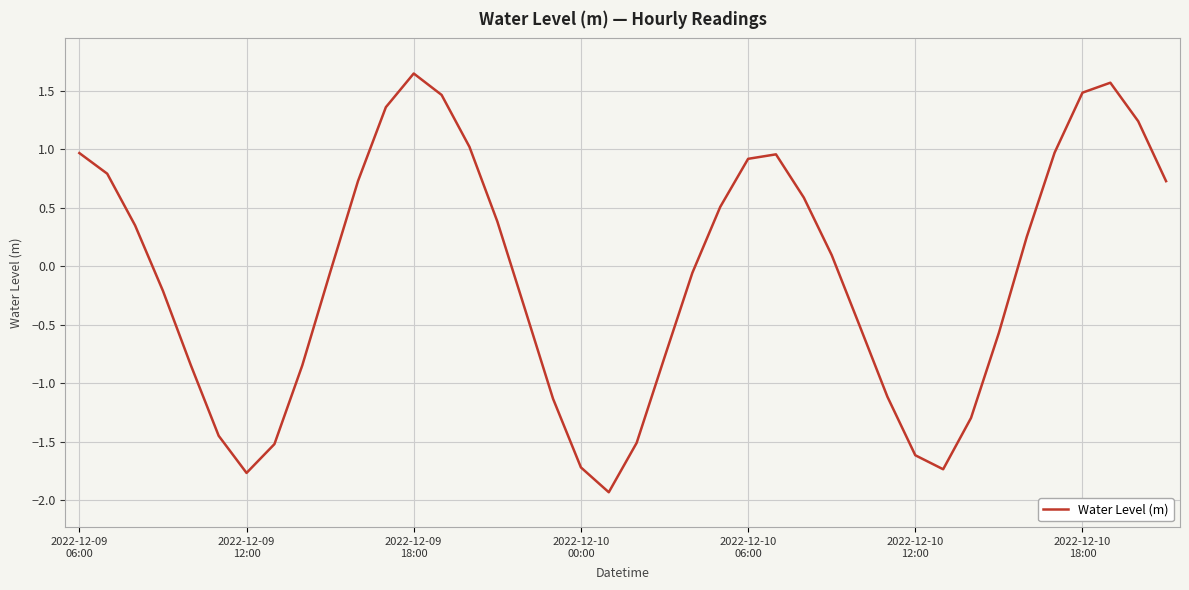

What is the difference between the maximum and minimum values?

3.6